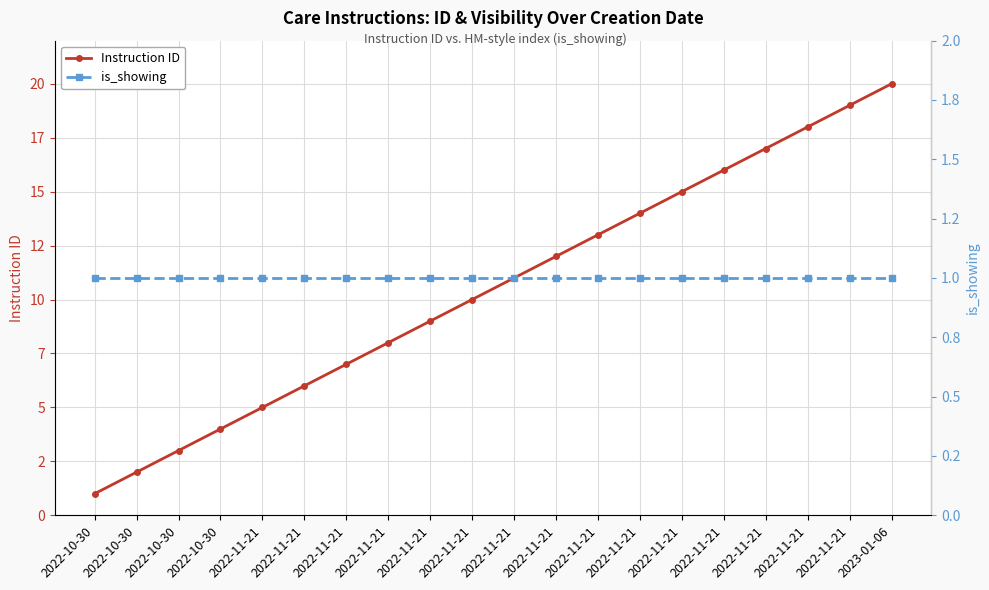

How many categories are shown in the chart?

20